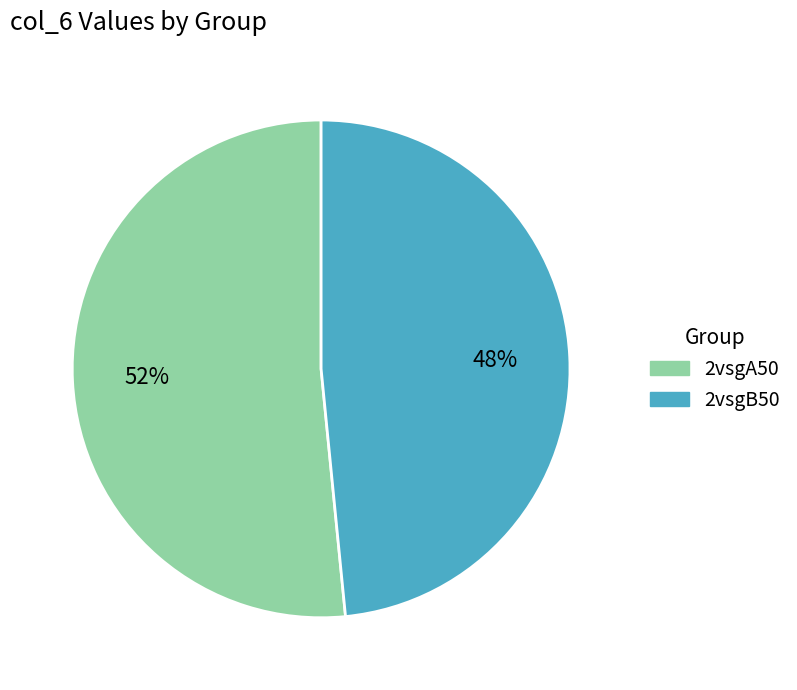

The 2vsgB50 slice represents 48% of the pie. True or false?

True